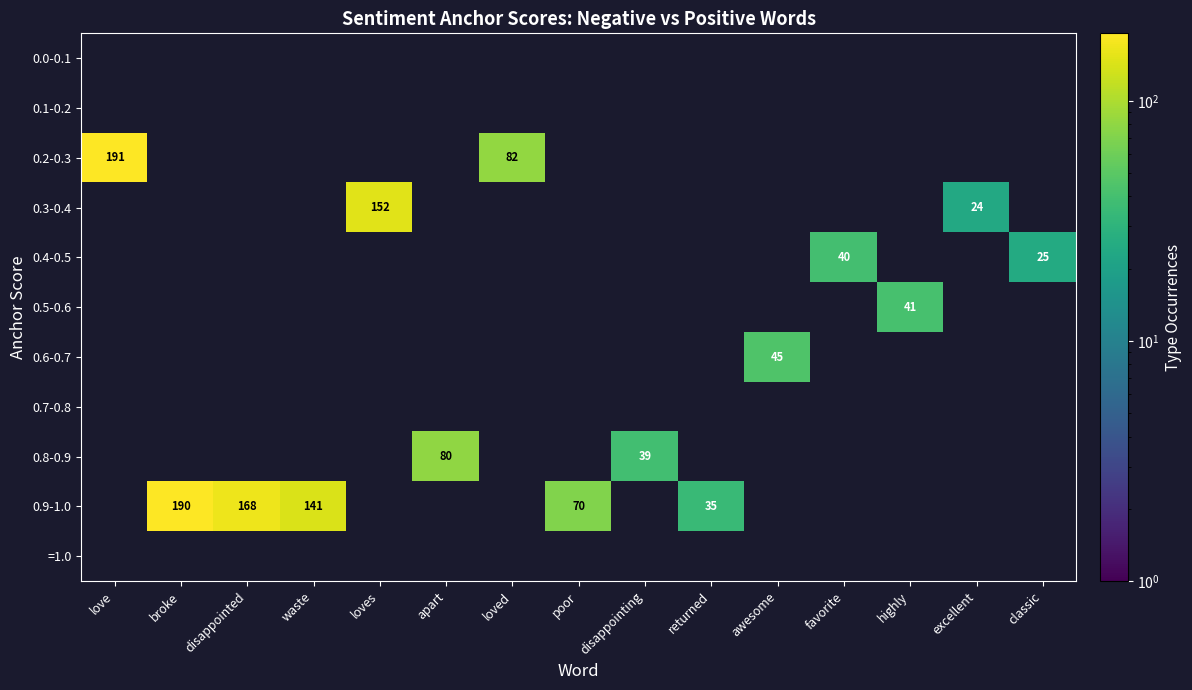

How many data points does each series have?

15